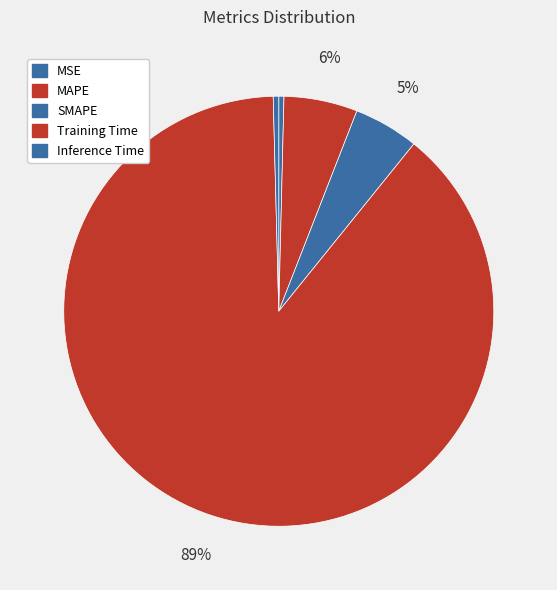

What percentage is the SMAPE slice, to the nearest percent?

5%